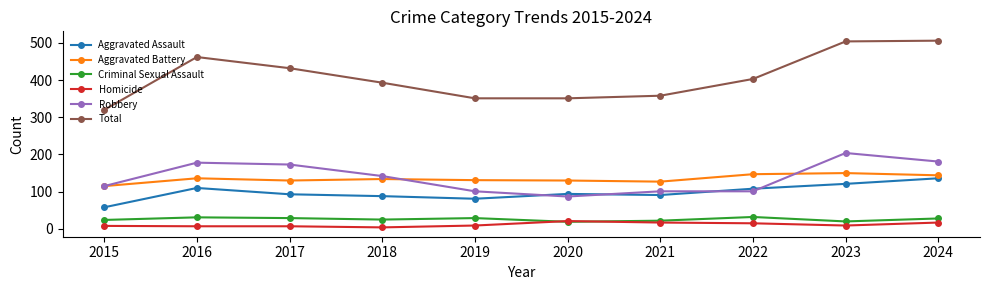

What is the difference between the maximum and minimum values in the Total series?

186